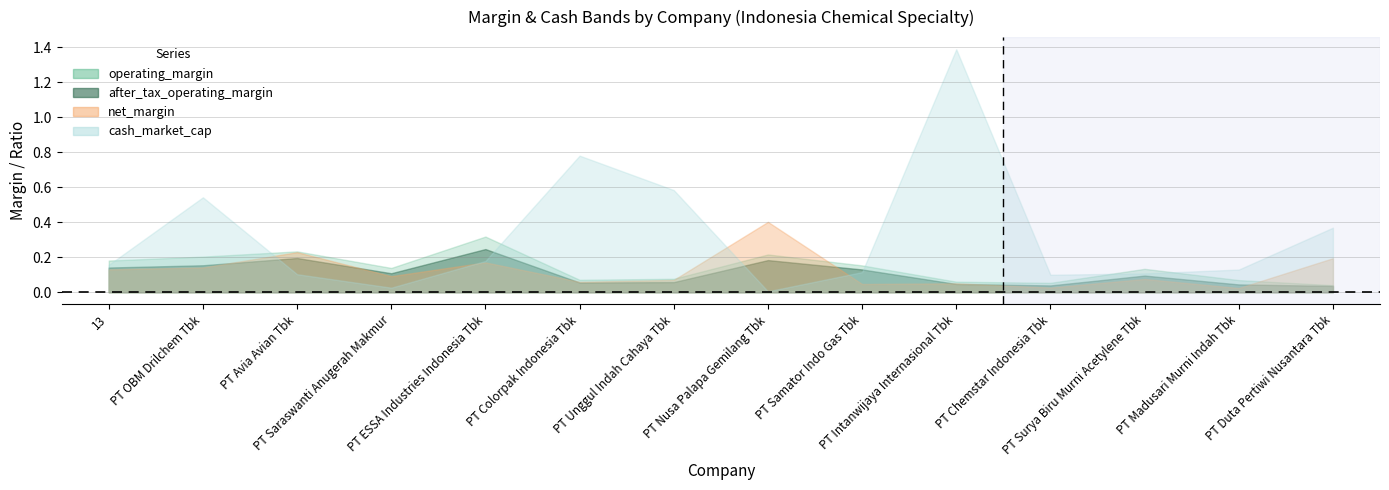

Does the chart display data point markers on the line(s)?

No